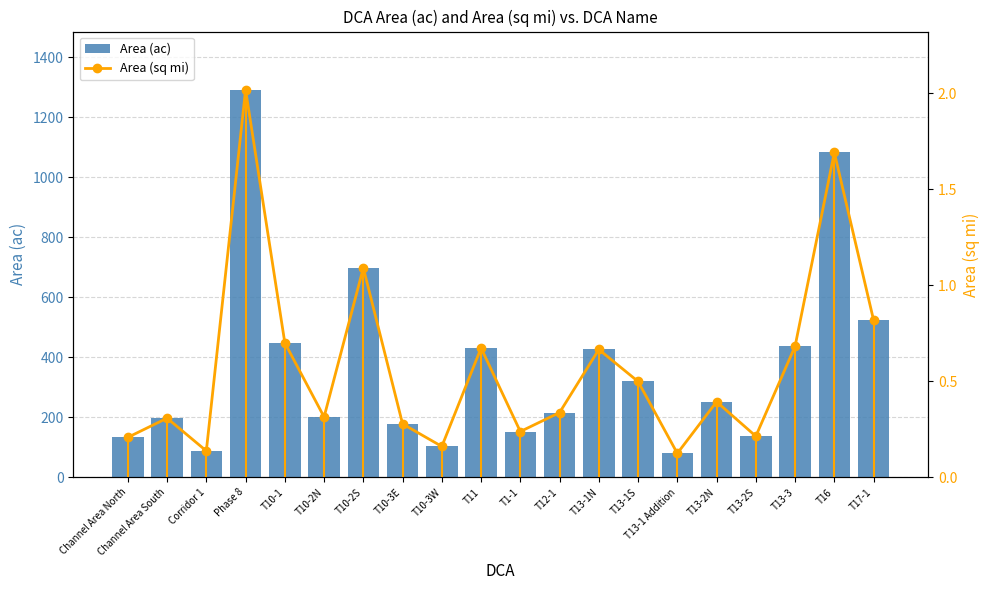

What is the difference between the Area (ac) values at T1-1 and T10-2S?

545.6